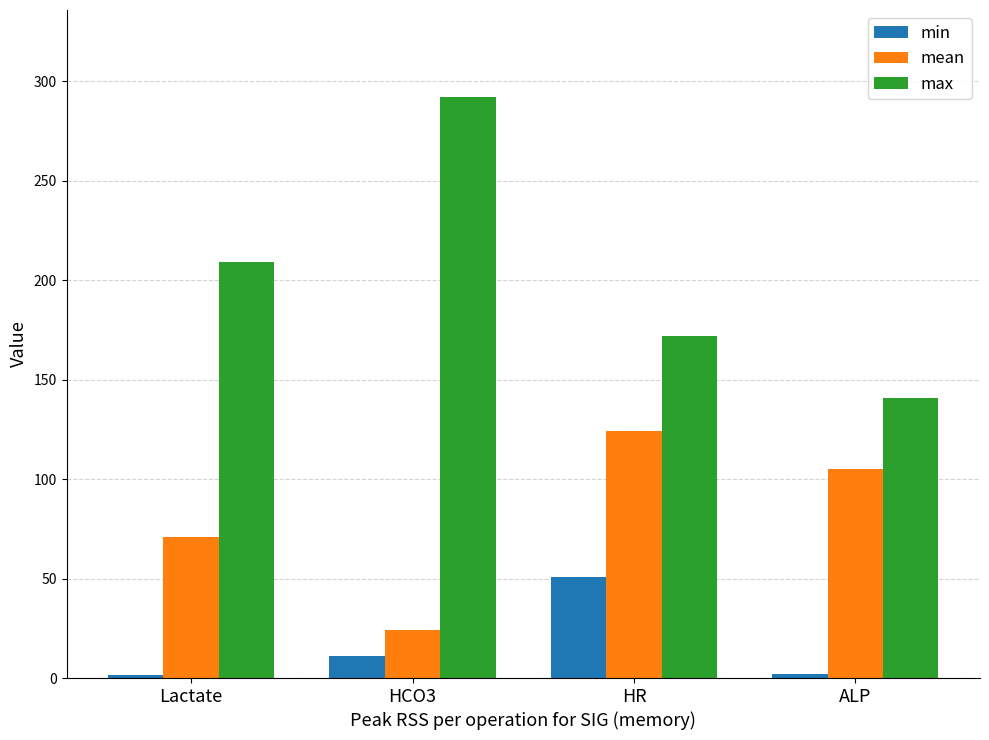

What is the total value across all series at Lactate?

281.5